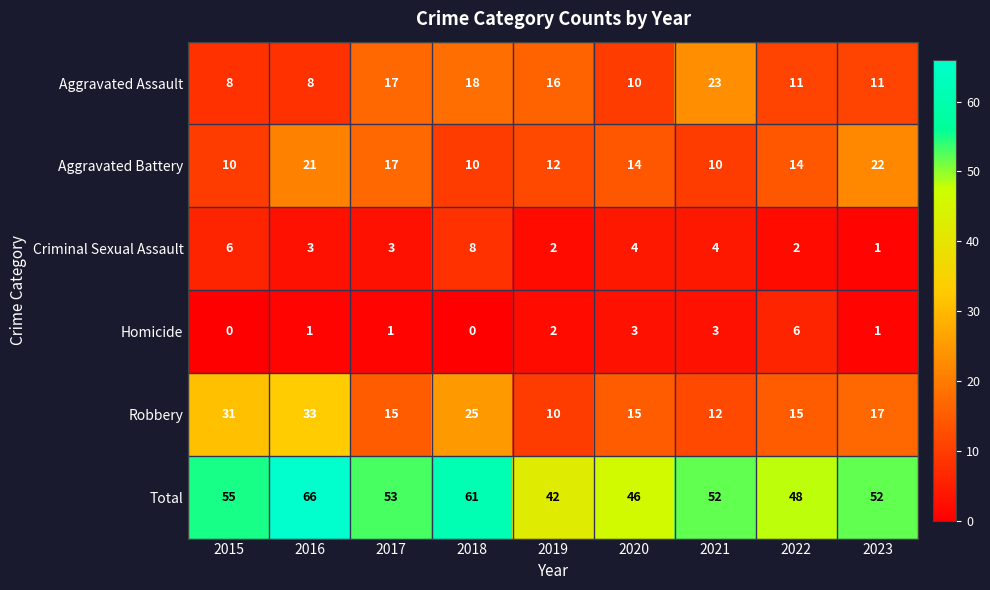

What value does the Criminal Sexual Assault series have at 2020?

4